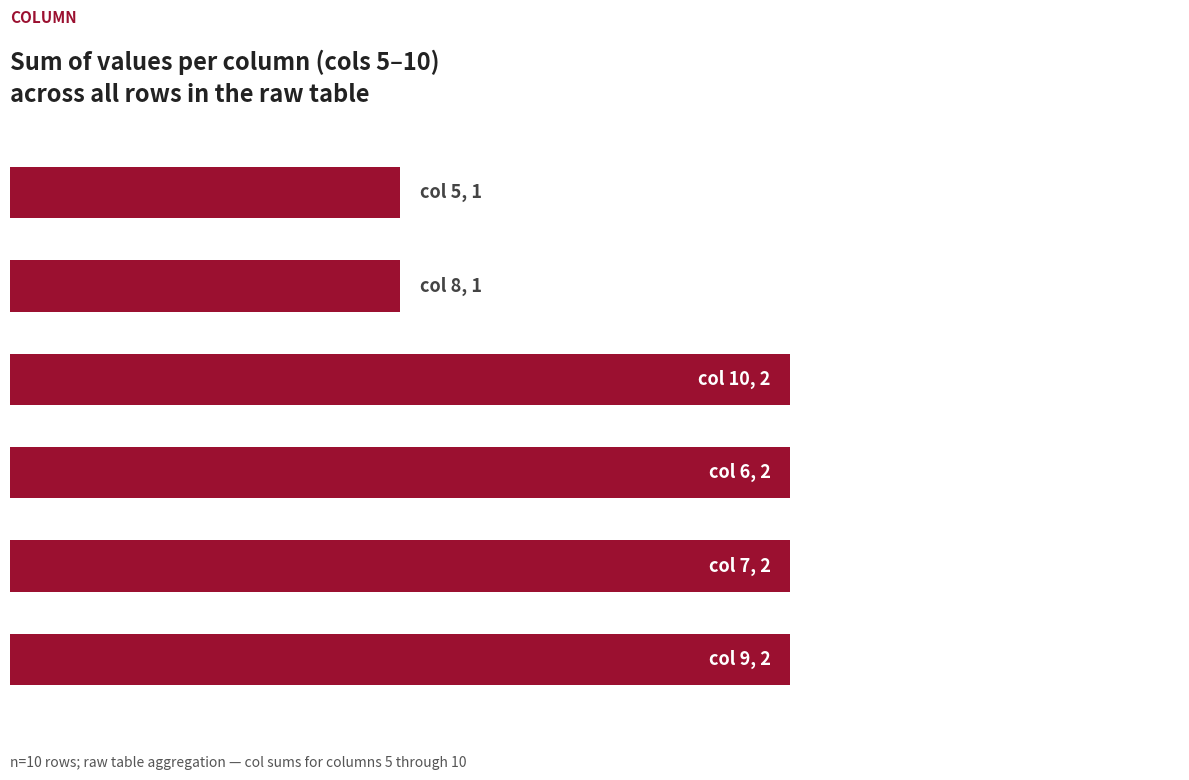

Does the chart contain any negative values?

No